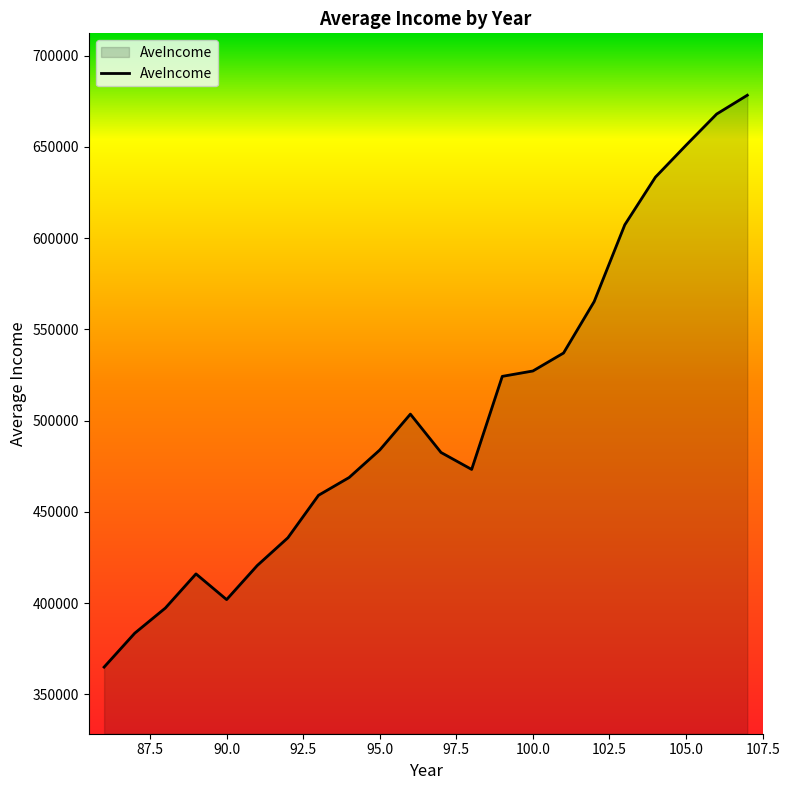

What is the minimum value shown in the chart?

364972